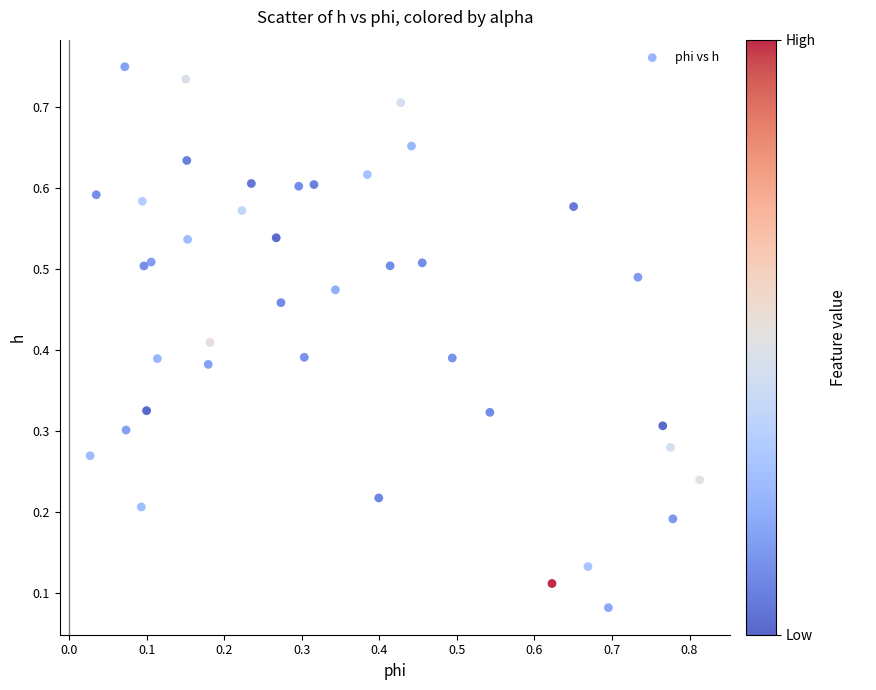

What is the range of X values (max minus min)?

0.8